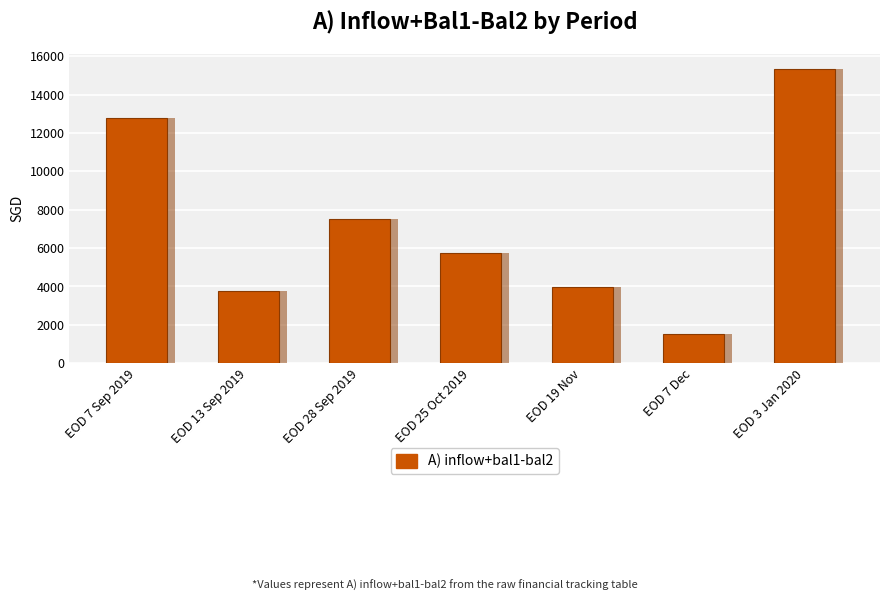

Count the number of values greater than 5763.

4